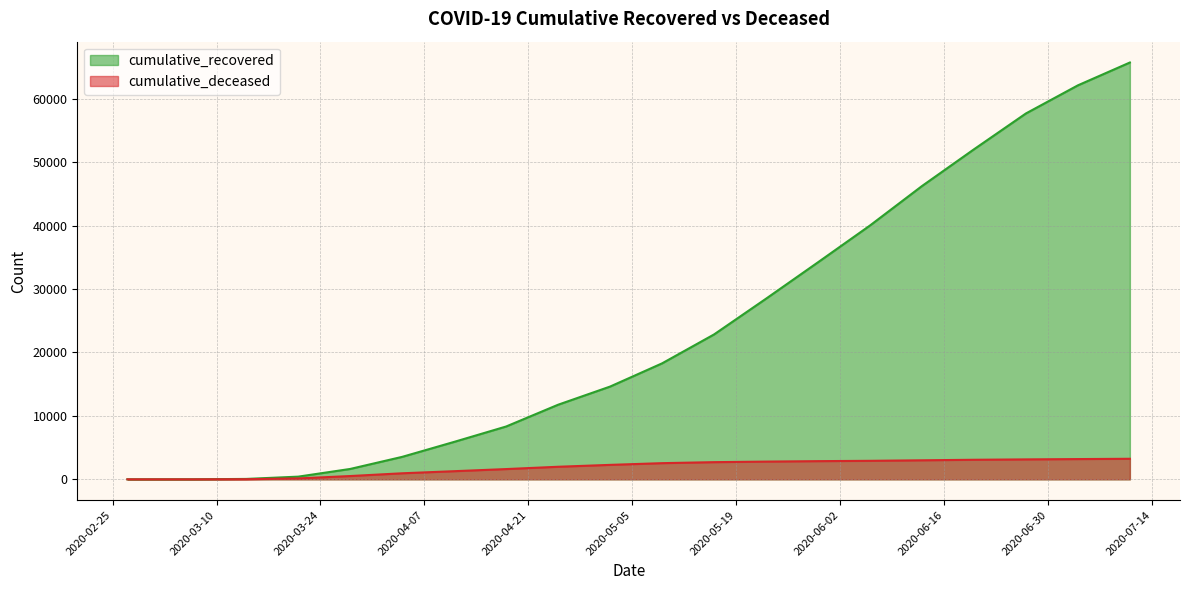

What position from the right is 2020-05-09?

10